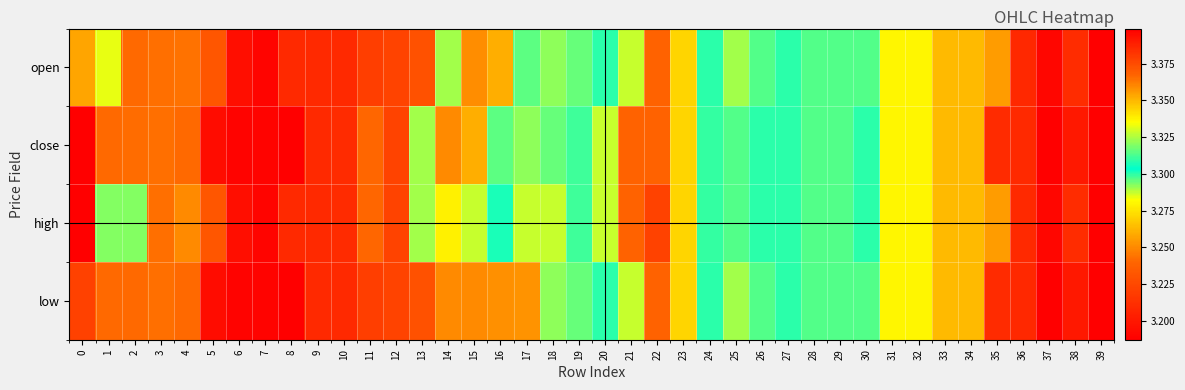

Which series has the largest total across all categories?

high